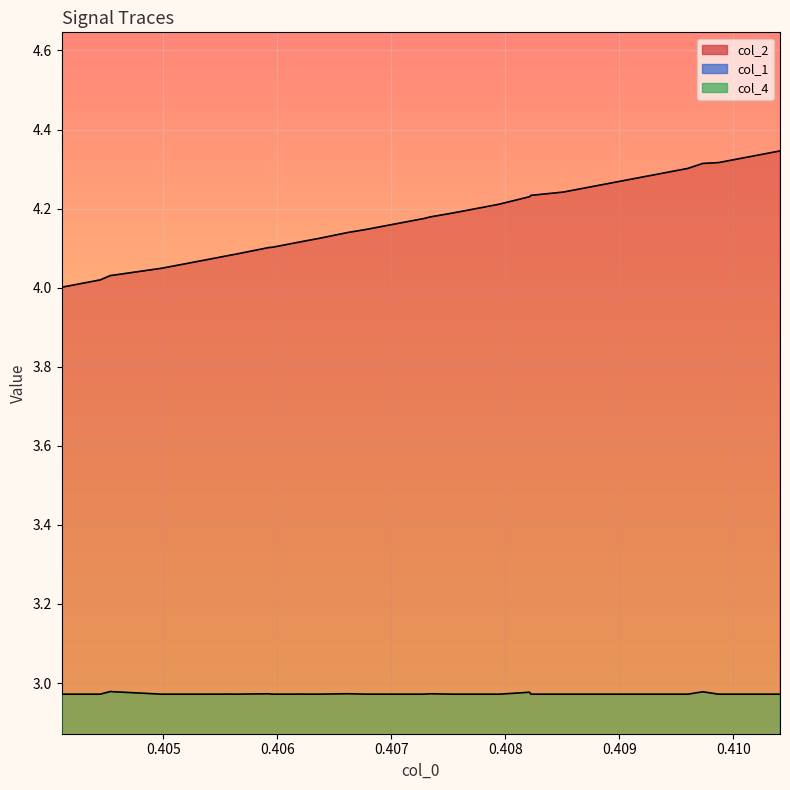

Rank the series by their maximum value, from highest to lowest.

col_2, col_4, col_1